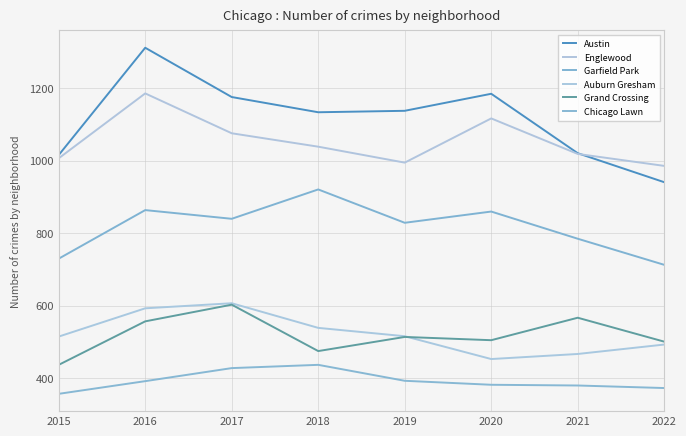

What is the sum of all Grand Crossing values?

4159